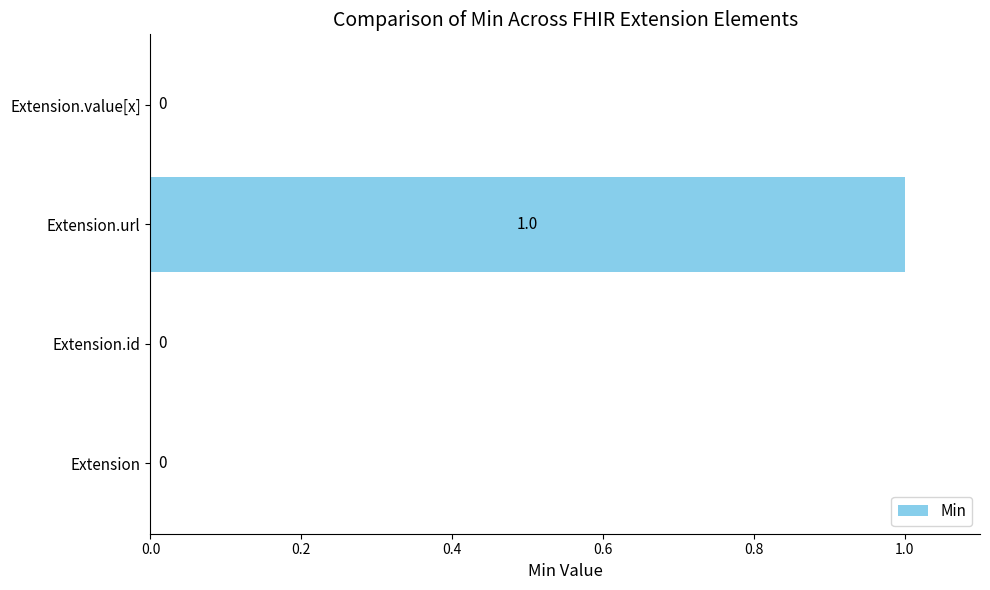

Are the bars grouped side by side (vs. stacked)?

No